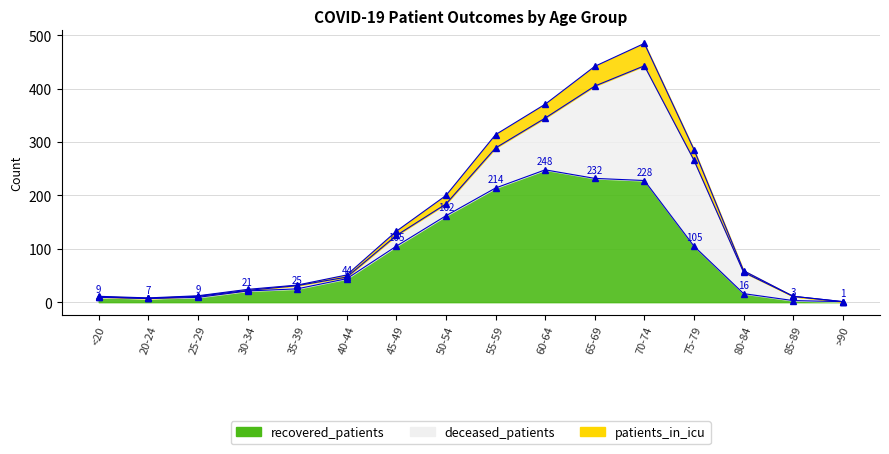

What is the label of the 1st point from the left?

<20